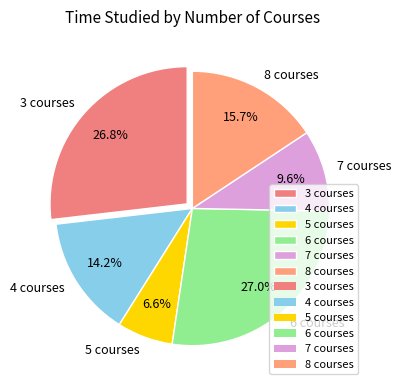

How many segments does this pie chart have?

6